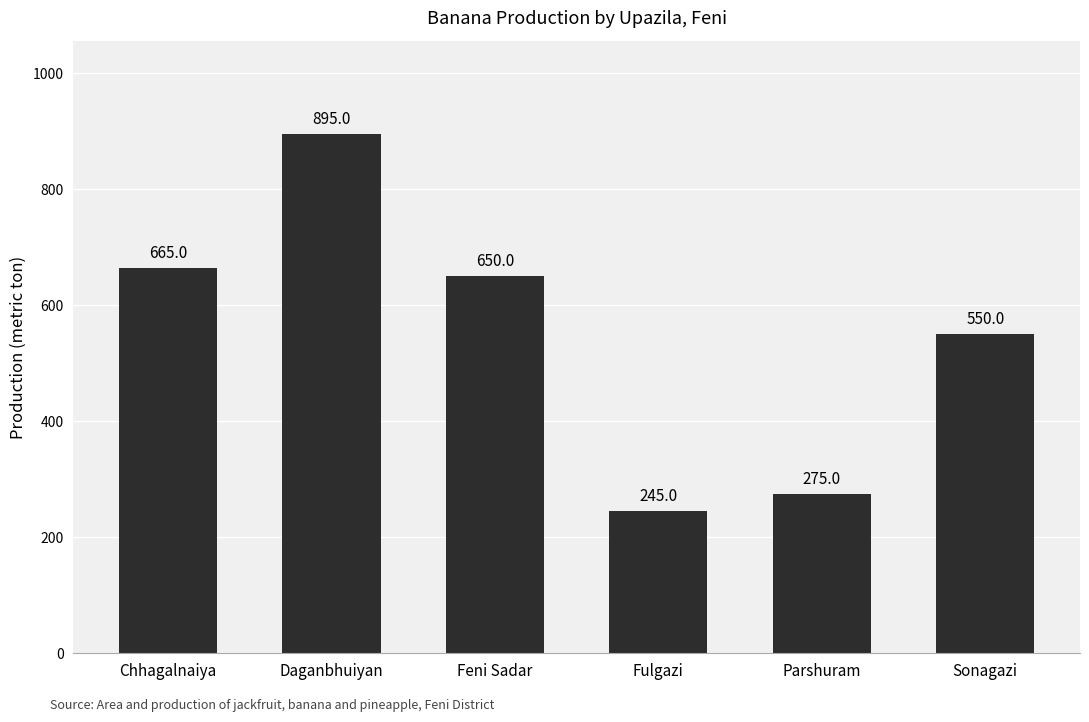

How many data points are less than 650?

3